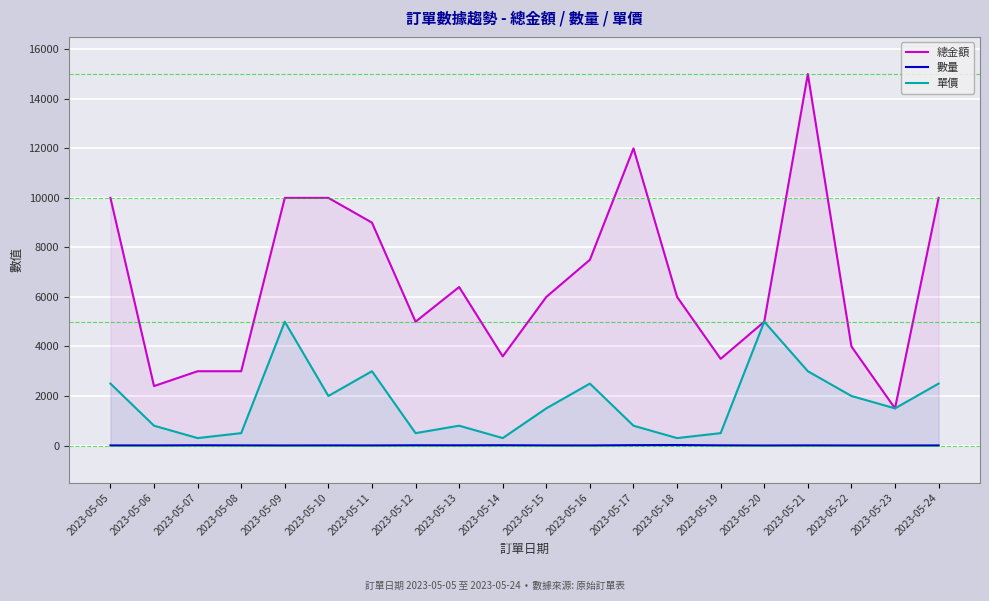

What is the difference between the second highest and minimum values in the 數量 series?

14